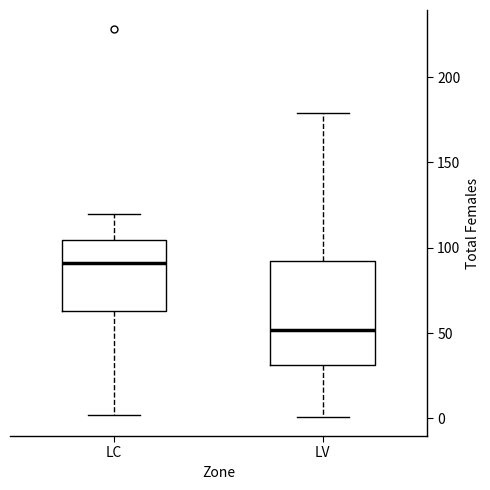

Which box's median line is the highest?

LC